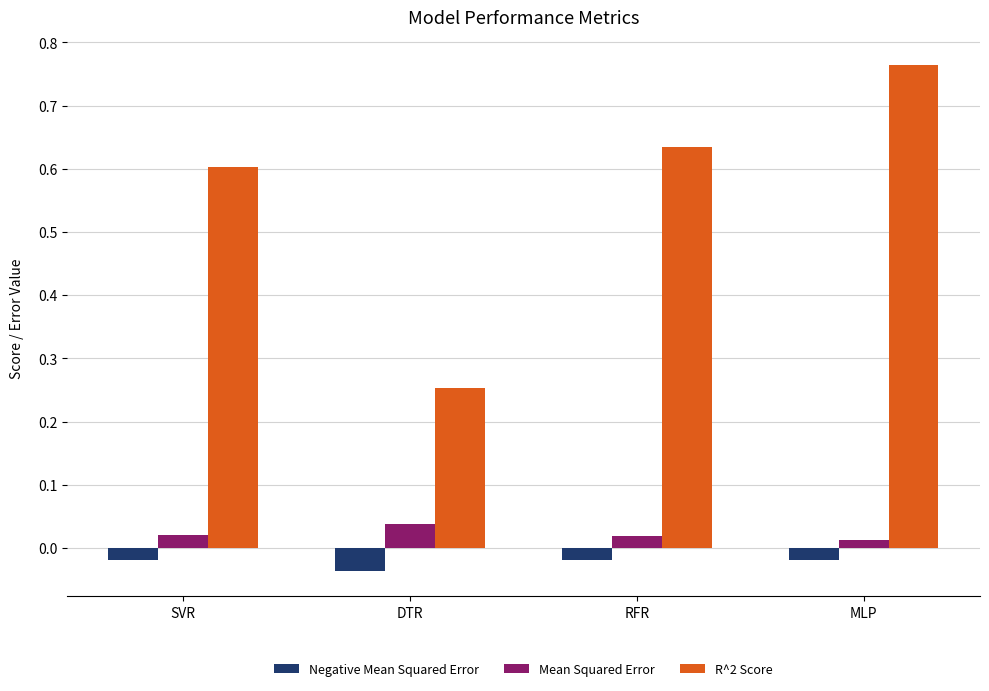

Which series changed the most between SVR and RFR?

R^2 Score